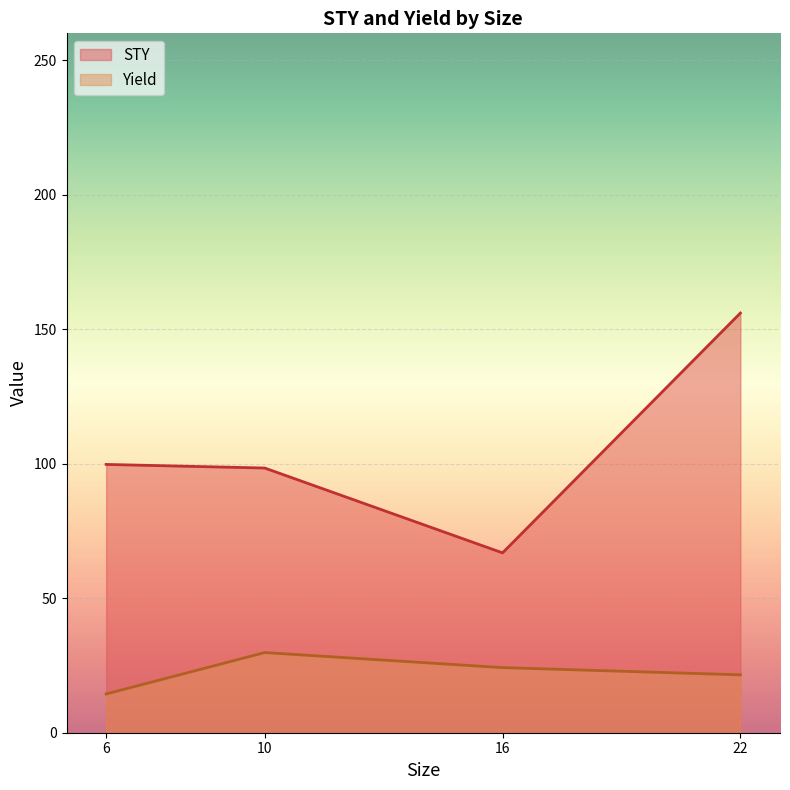

Where does the Yield series first go above 23?

10